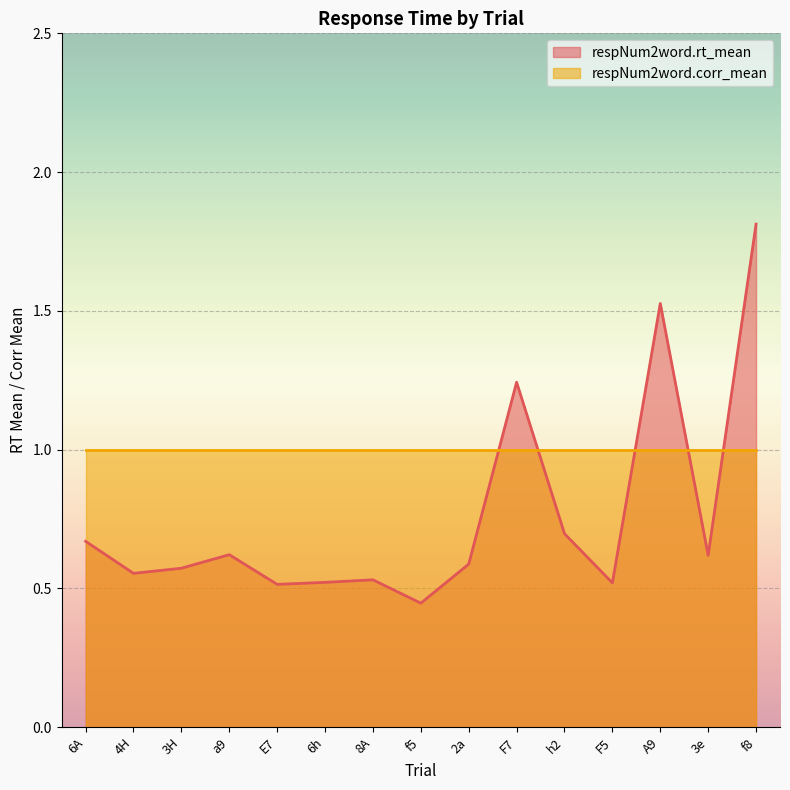

Does the chart display data point markers on the line(s)?

No